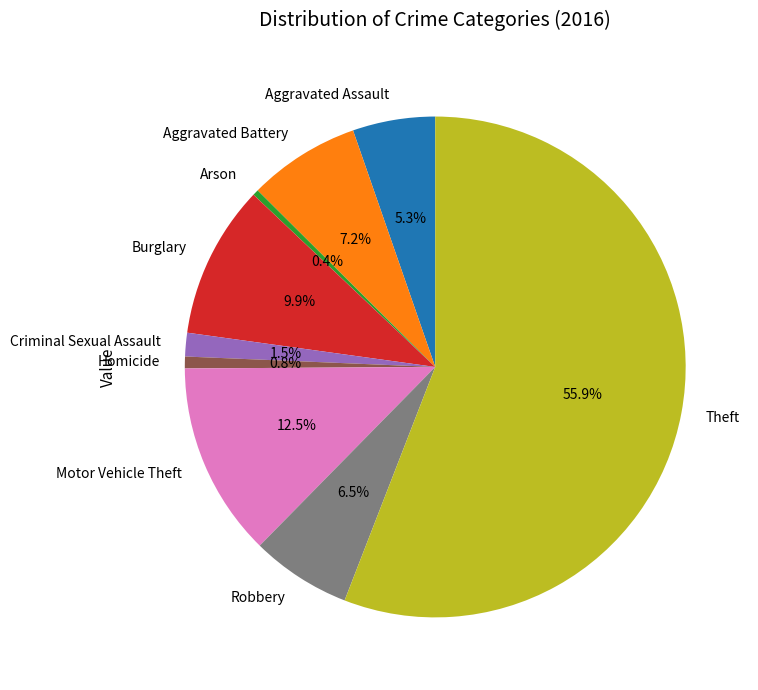

Is it true that Homicide is 14% of the pie?

False